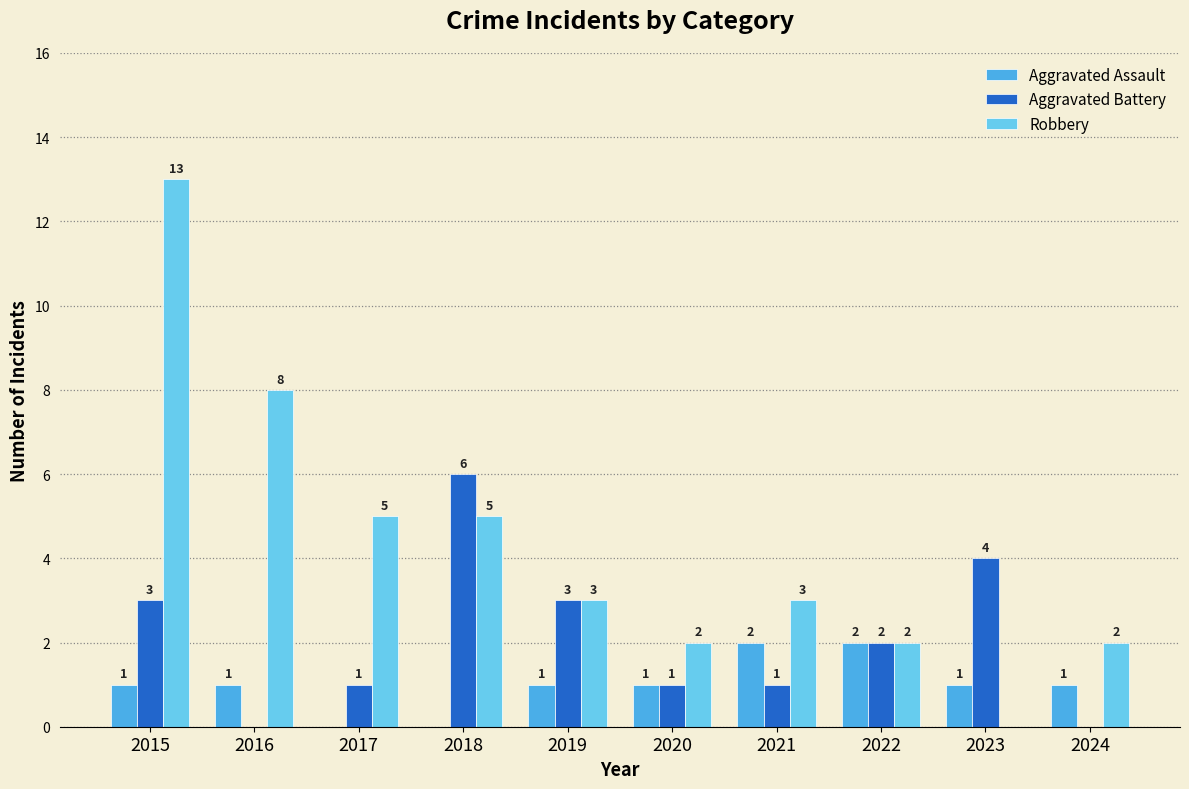

What is the difference between the Aggravated Battery values at 2016 and 2023?

4